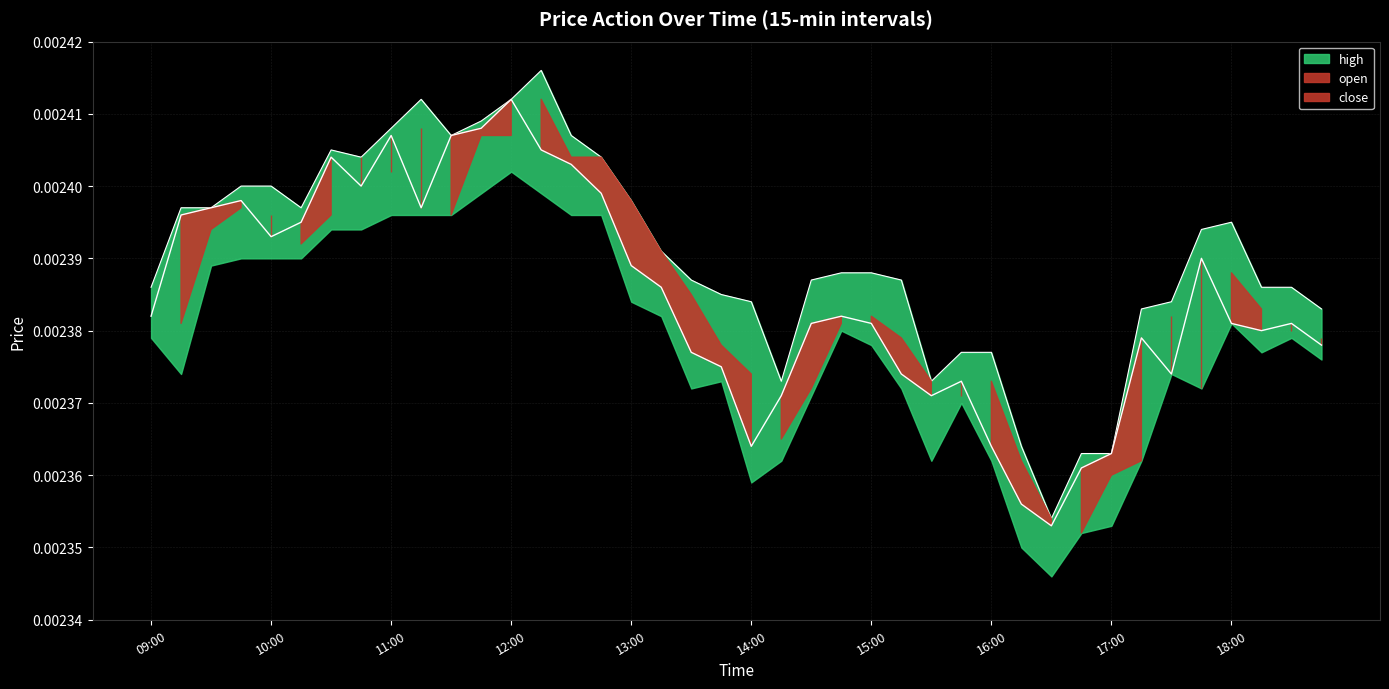

Which series has the largest range (max minus min)?

high